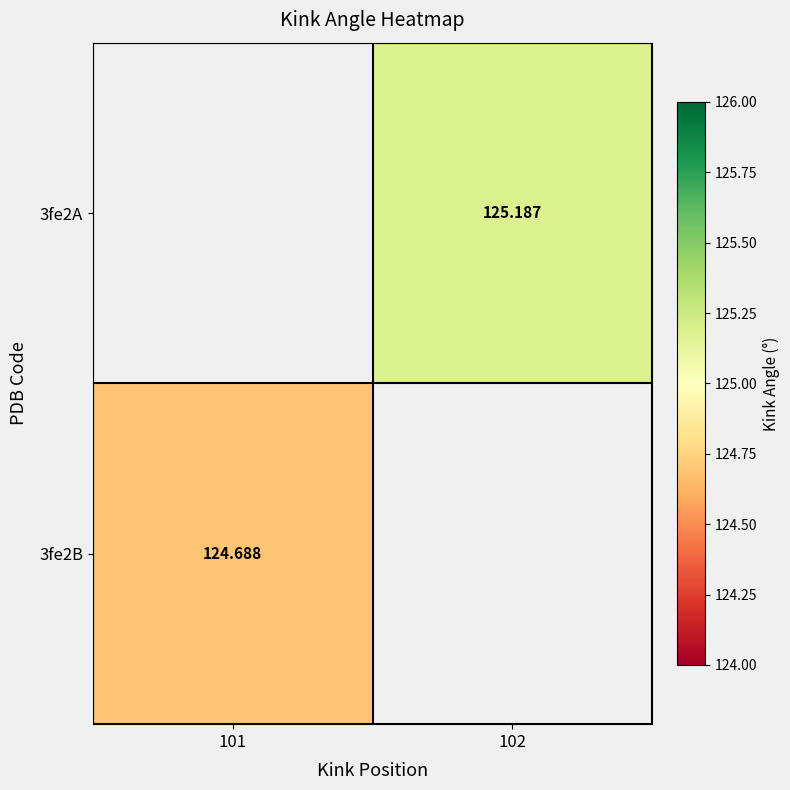

What is the minimum value shown in the chart?

124.7